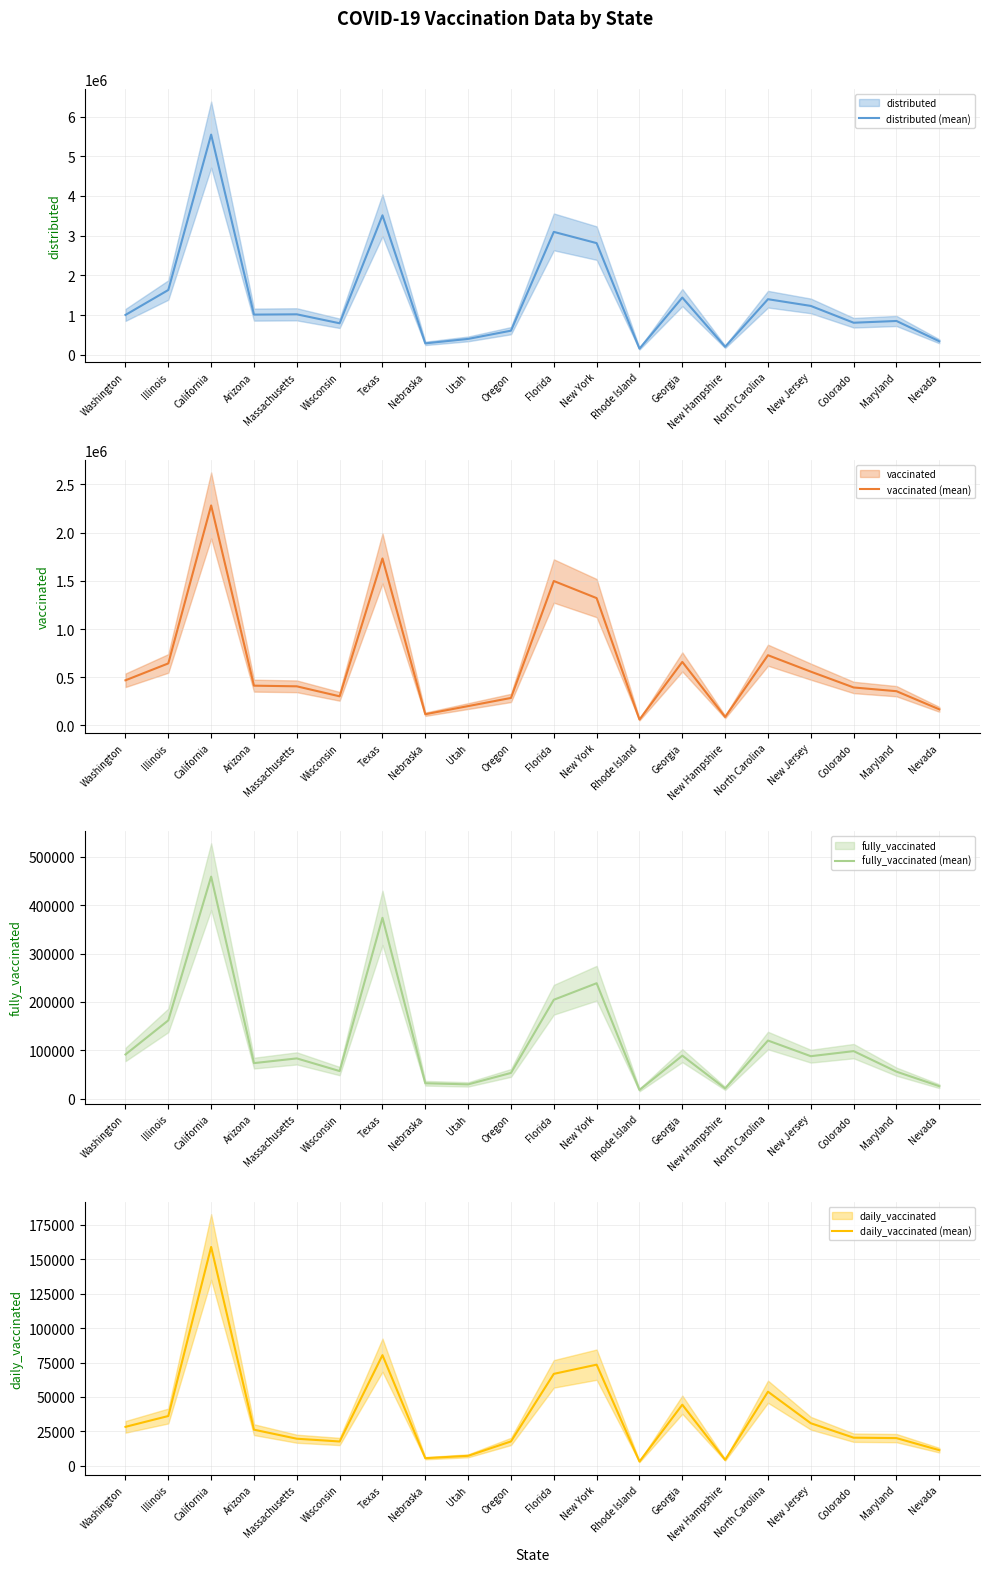

Between Texas and Arizona, which is larger?

Texas